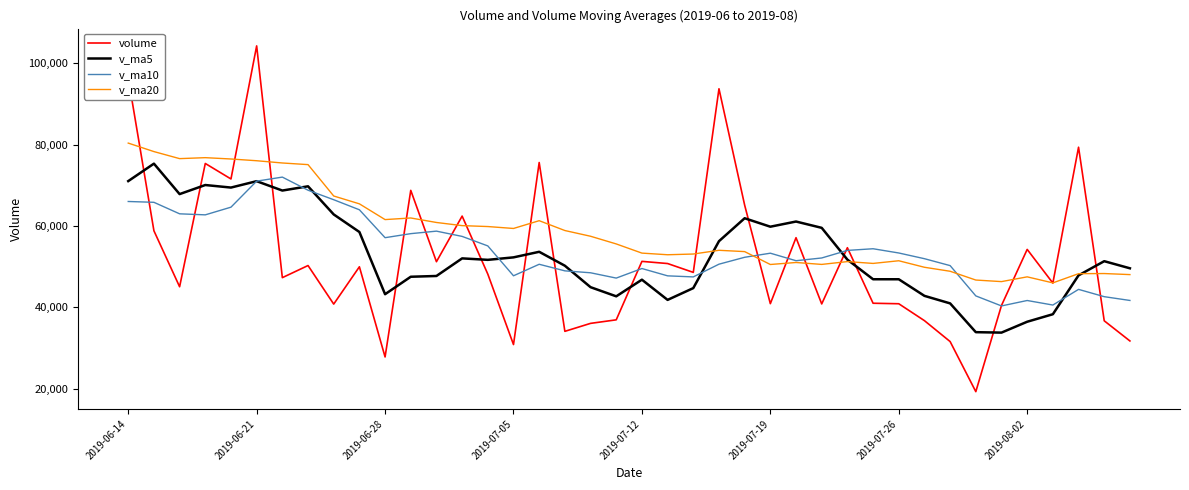

Which series has the largest range (max minus min)?

volume